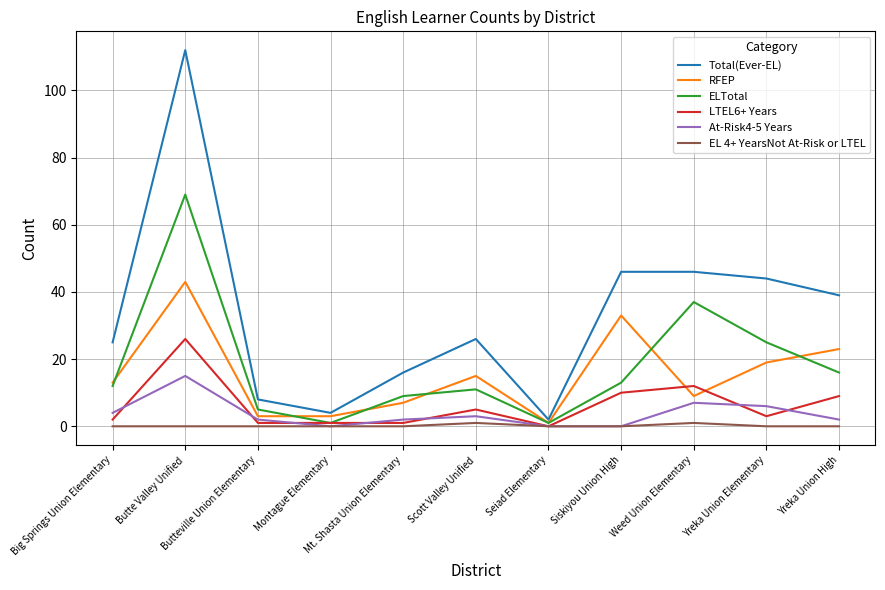

Reading left to right, extract all data points from this chart.

Total(Ever-EL): Big Springs Union Elementary=25	Butte Valley Unified=112	Butteville Union Elementary=8	Montague Elementary=4	Mt. Shasta Union Elementary=16	Scott Valley Unified=26	Seiad Elementary=2	Siskiyou Union High=46	Weed Union Elementary=46	Yreka Union Elementary=44	Yreka Union High=39
RFEP: Big Springs Union Elementary=13	Butte Valley Unified=43	Butteville Union Elementary=3	Montague Elementary=3	Mt. Shasta Union Elementary=7	Scott Valley Unified=15	Seiad Elementary=1	Siskiyou Union High=33	Weed Union Elementary=9	Yreka Union Elementary=19	Yreka Union High=23
ELTotal: Big Springs Union Elementary=12	Butte Valley Unified=69	Butteville Union Elementary=5	Montague Elementary=1	Mt. Shasta Union Elementary=9	Scott Valley Unified=11	Seiad Elementary=1	Siskiyou Union High=13	Weed Union Elementary=37	Yreka Union Elementary=25	Yreka Union High=16
LTEL6+ Years: Big Springs Union Elementary=2	Butte Valley Unified=26	Butteville Union Elementary=1	Montague Elementary=1	Mt. Shasta Union Elementary=1	Scott Valley Unified=5	Seiad Elementary=0	Siskiyou Union High=10	Weed Union Elementary=12	Yreka Union Elementary=3	Yreka Union High=9
At-Risk4-5 Years: Big Springs Union Elementary=4	Butte Valley Unified=15	Butteville Union Elementary=2	Montague Elementary=0	Mt. Shasta Union Elementary=2	Scott Valley Unified=3	Seiad Elementary=0	Siskiyou Union High=0	Weed Union Elementary=7	Yreka Union Elementary=6	Yreka Union High=2
EL 4+ YearsNot At-Risk or LTEL: Big Springs Union Elementary=0	Butte Valley Unified=0	Butteville Union Elementary=0	Montague Elementary=0	Mt. Shasta Union Elementary=0	Scott Valley Unified=1	Seiad Elementary=0	Siskiyou Union High=0	Weed Union Elementary=1	Yreka Union Elementary=0	Yreka Union High=0